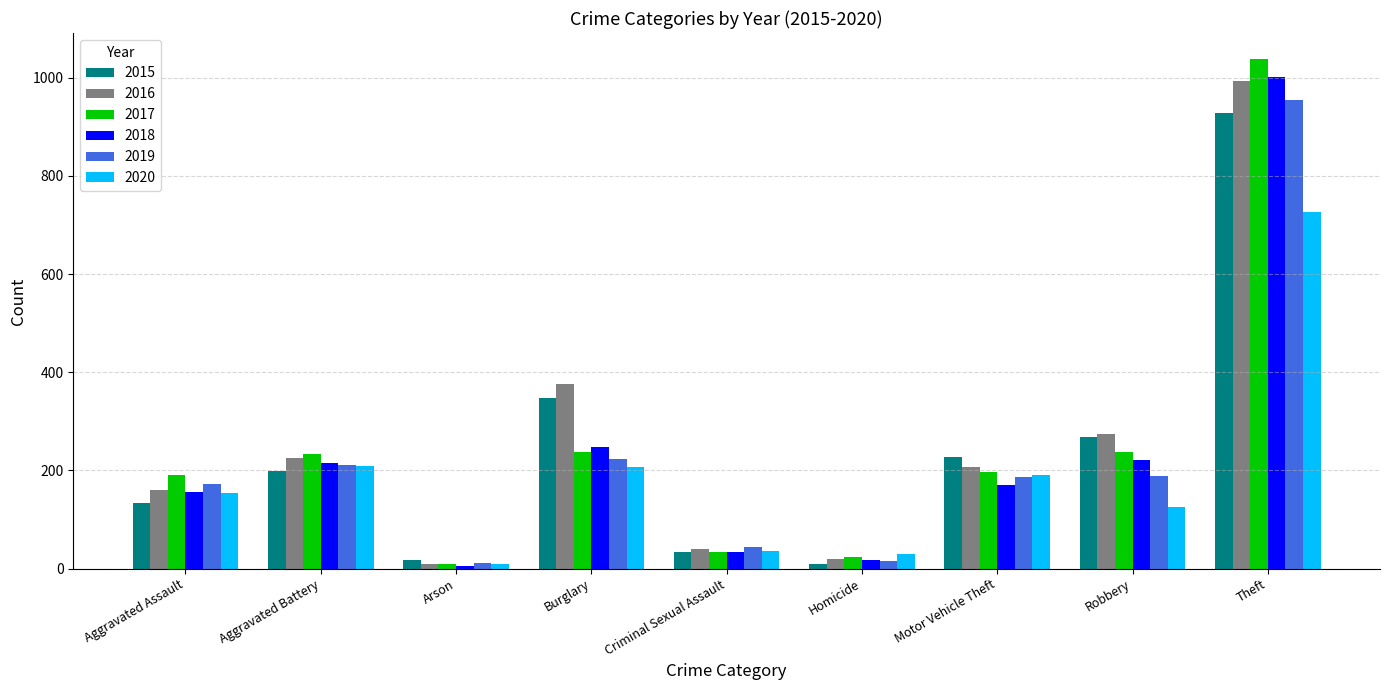

What is the highest value of the 2016 series?

994